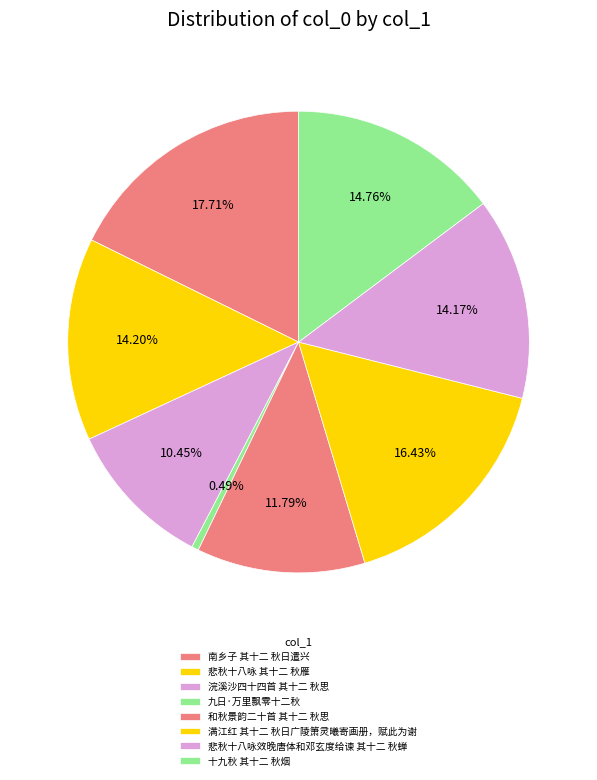

The 十九秋 其十二 秋烟 slice represents 15% of the pie. True or false?

True